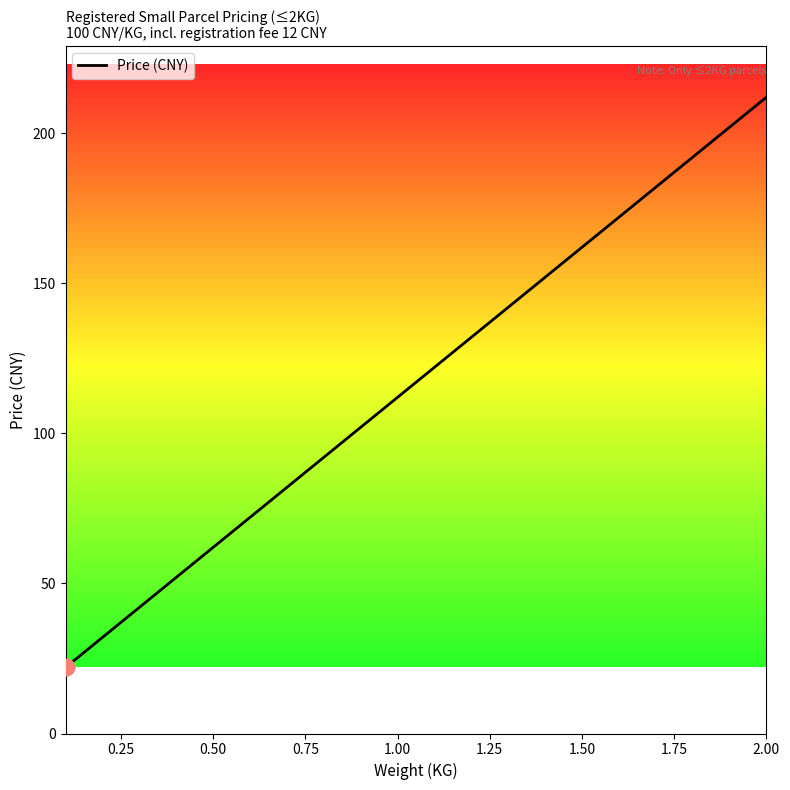

What is the difference between the maximum and minimum values?

190